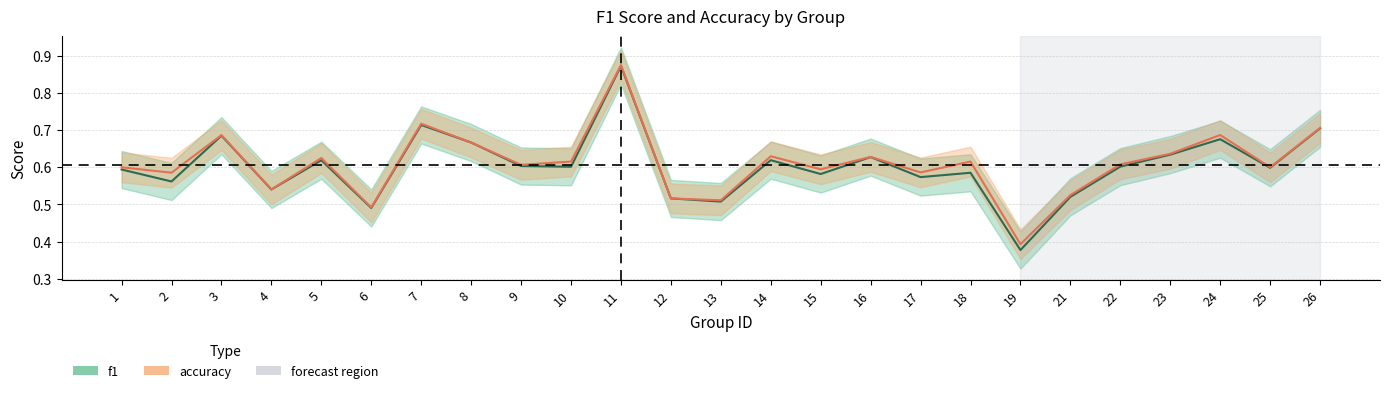

Count the number of categories in the chart.

25